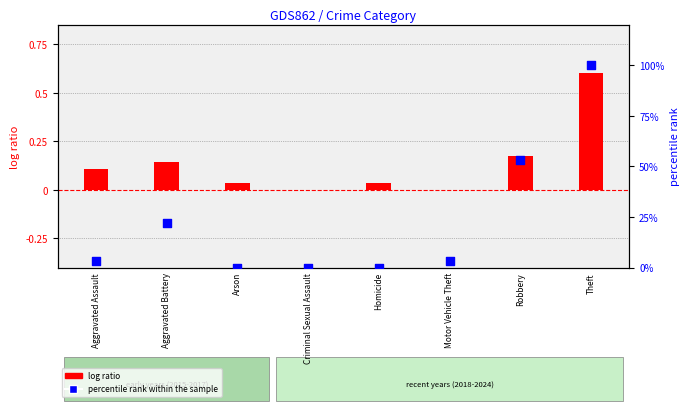

Is the value of percentile rank within the sample at Homicide greater than the value of log ratio at Motor Vehicle Theft?

No